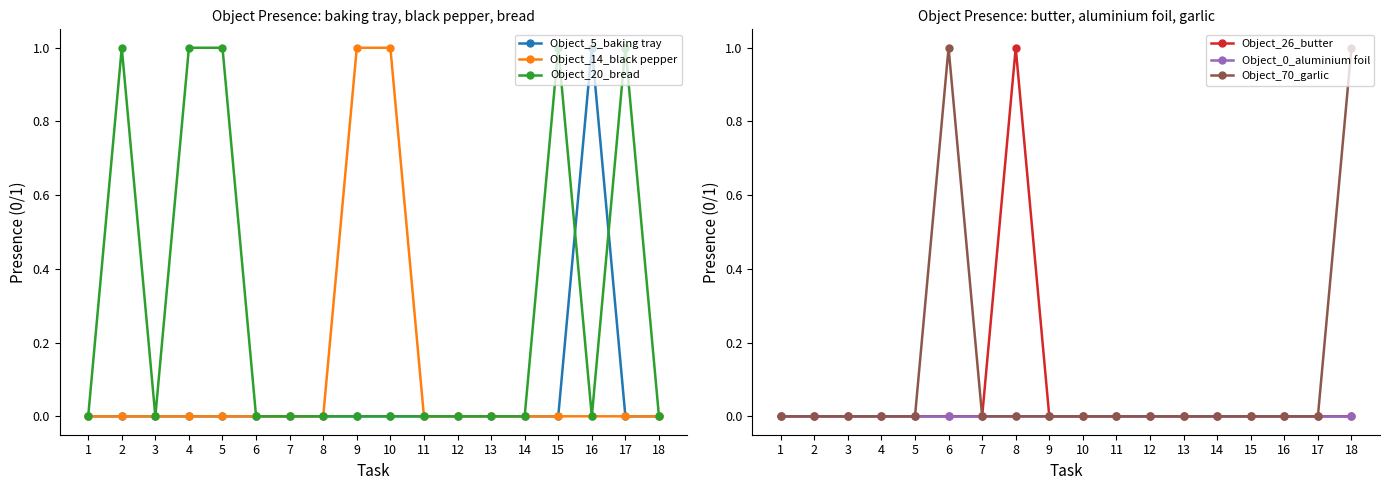

The value of Object_20_bread at 5 is 2. True or false?

False